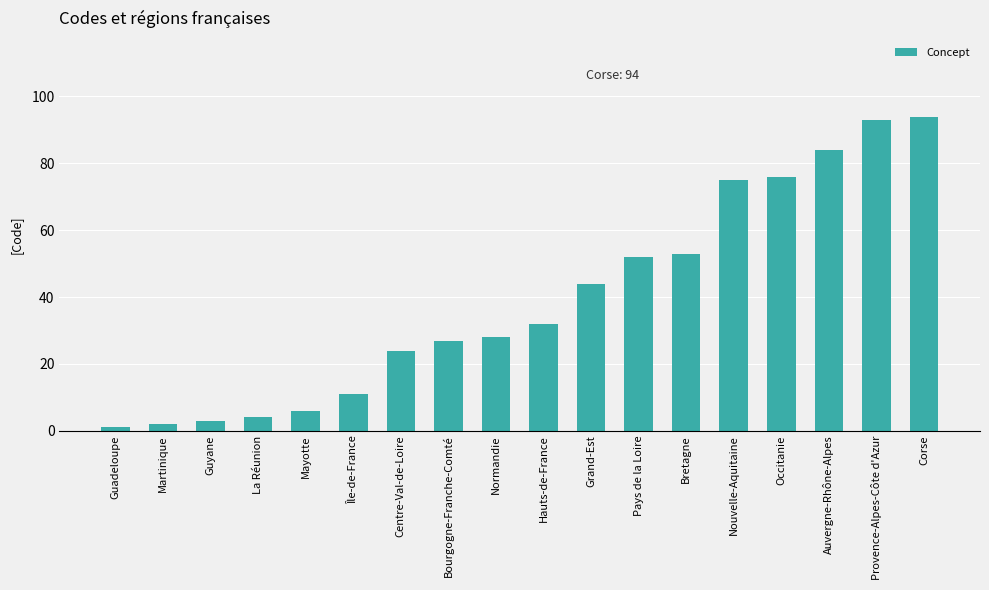

What is the ratio of the value at Bretagne to the value at Occitanie?

0.7